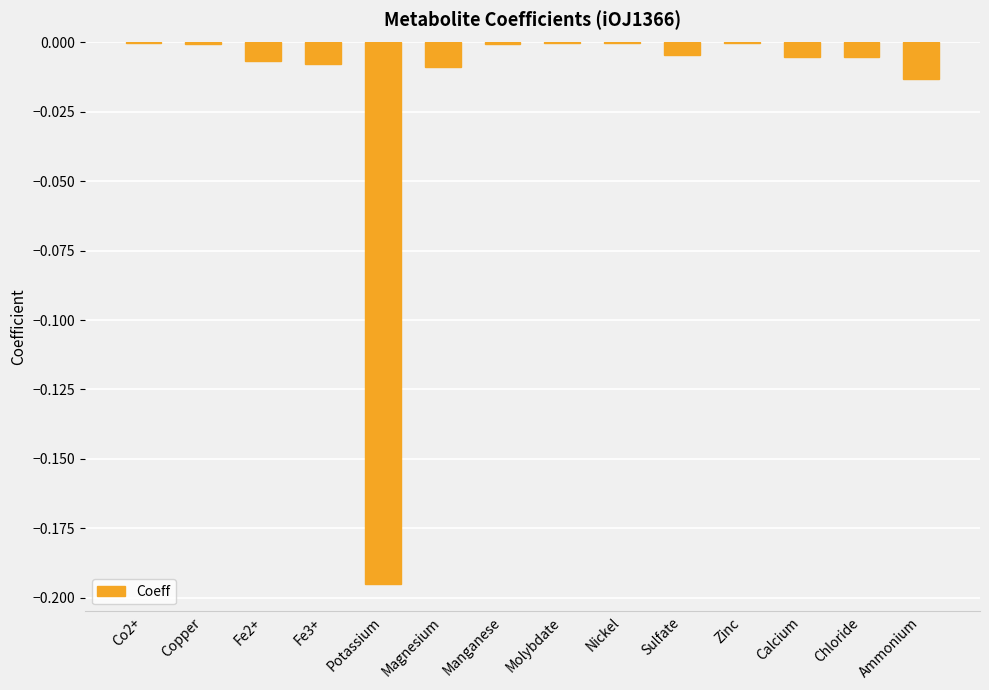

True or false: the data shows -0.0 at Sulfate.

True